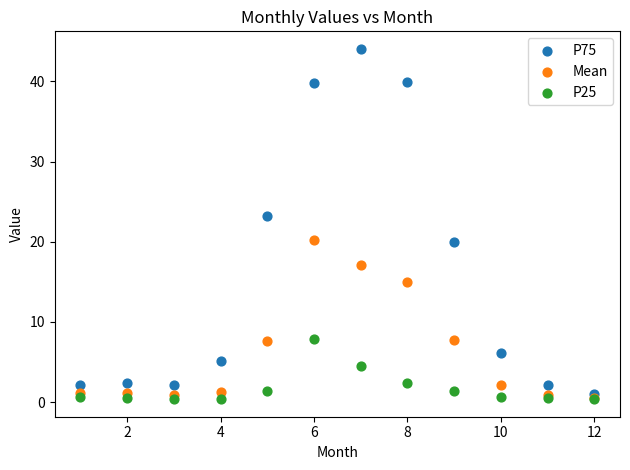

Across all series, what Y value is closest to 22?

23.2